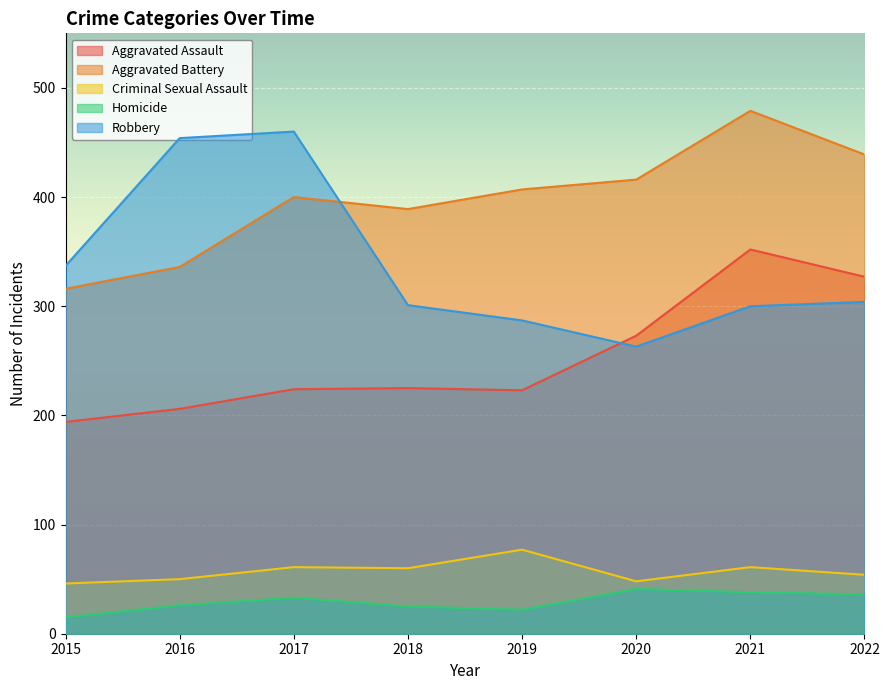

Which category has the highest value in the Aggravated Assault series?

2021